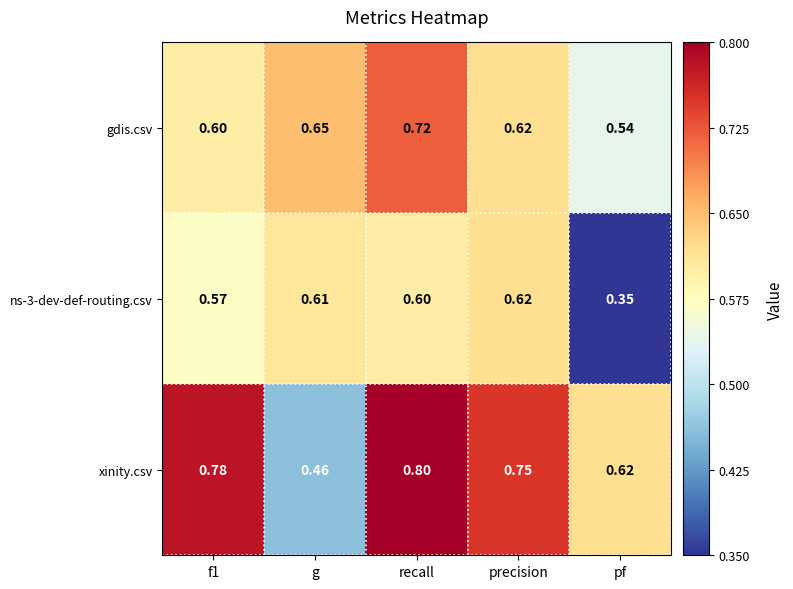

Which series has the largest total across all categories?

xinity.csv